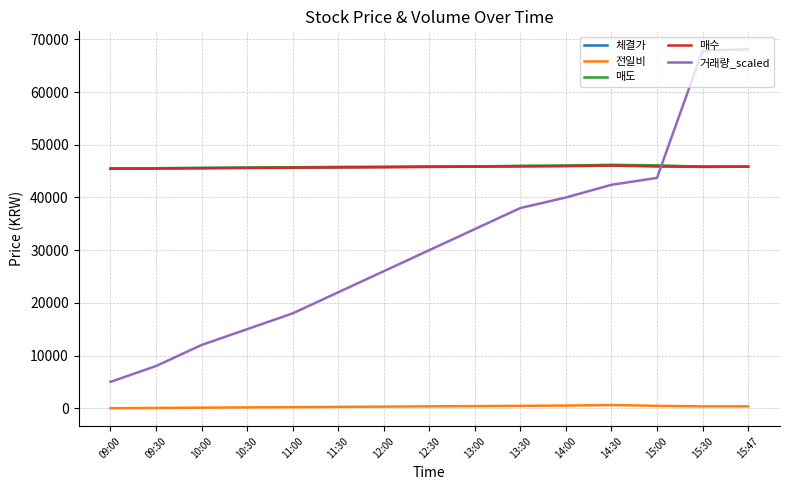

Which series has the widest spread of values?

거래량_scaled